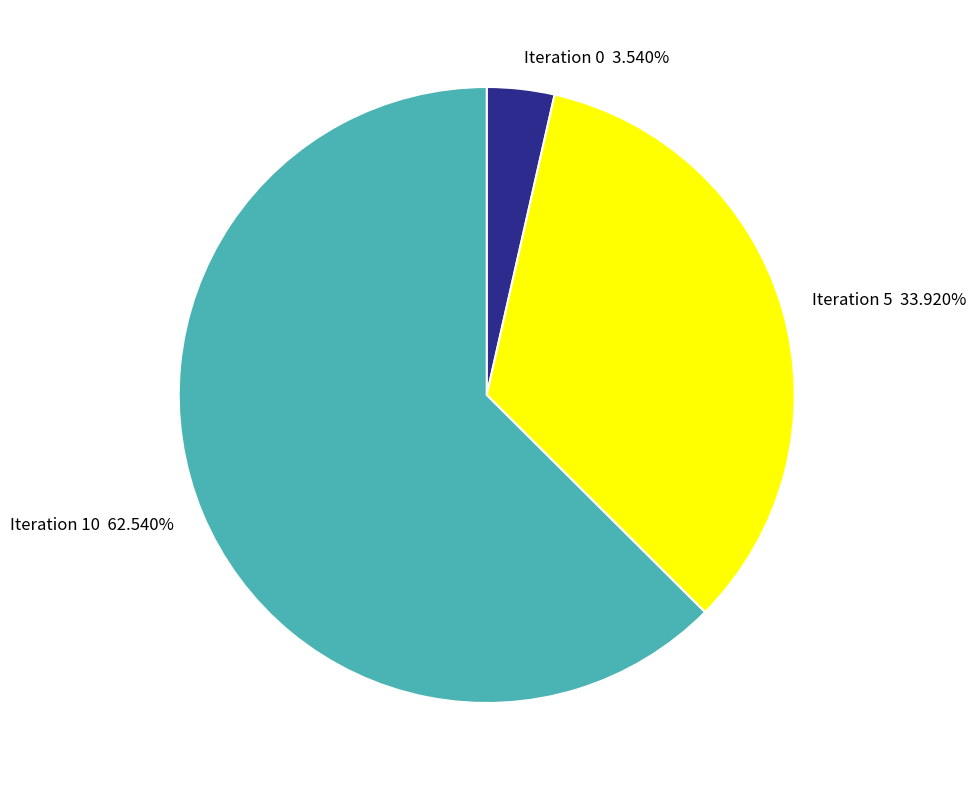

Is there a majority slice in this chart?

Yes